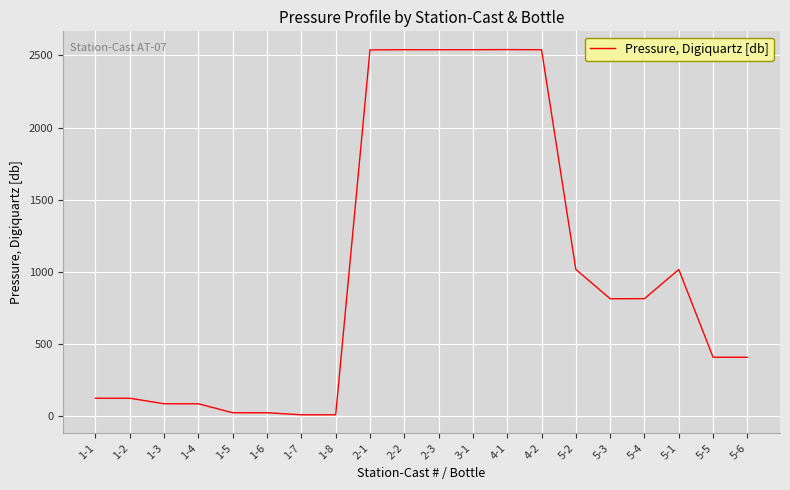

Which has a higher value, 1-2 or 2-2?

2-2